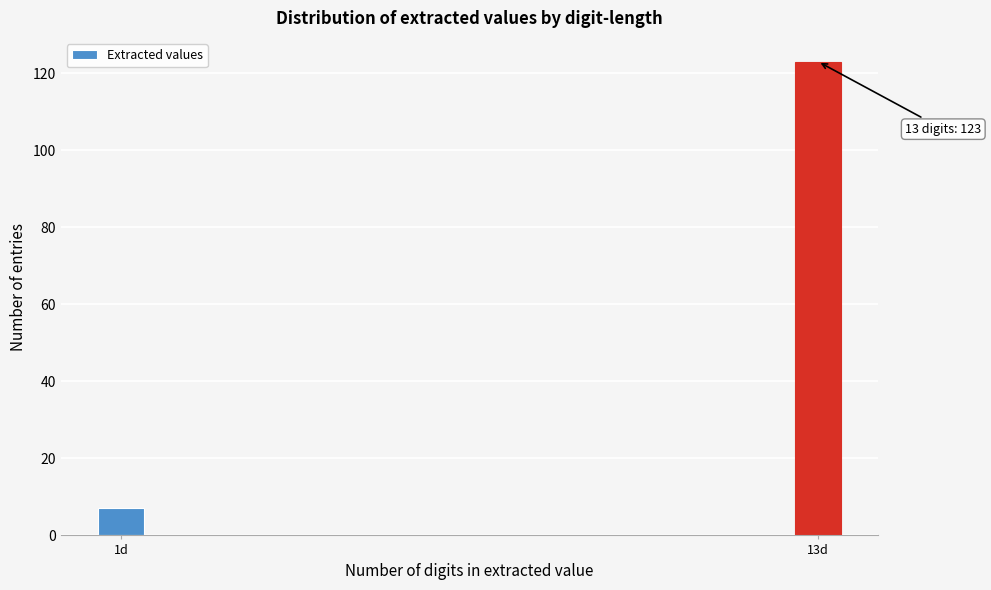

Reading left to right, transcribe all the data shown in this chart.

1d=7	13d=123